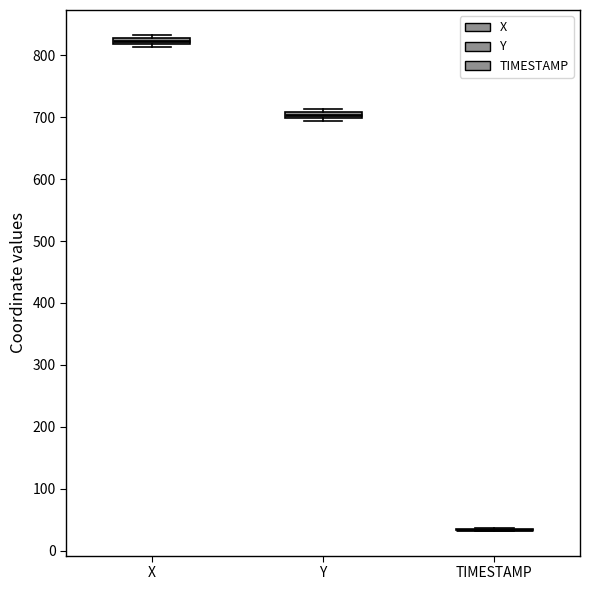

Where is the lower edge of the box for Y on the y-axis? The values are not printed on the chart, so give them approximately, as read against the axis.

700